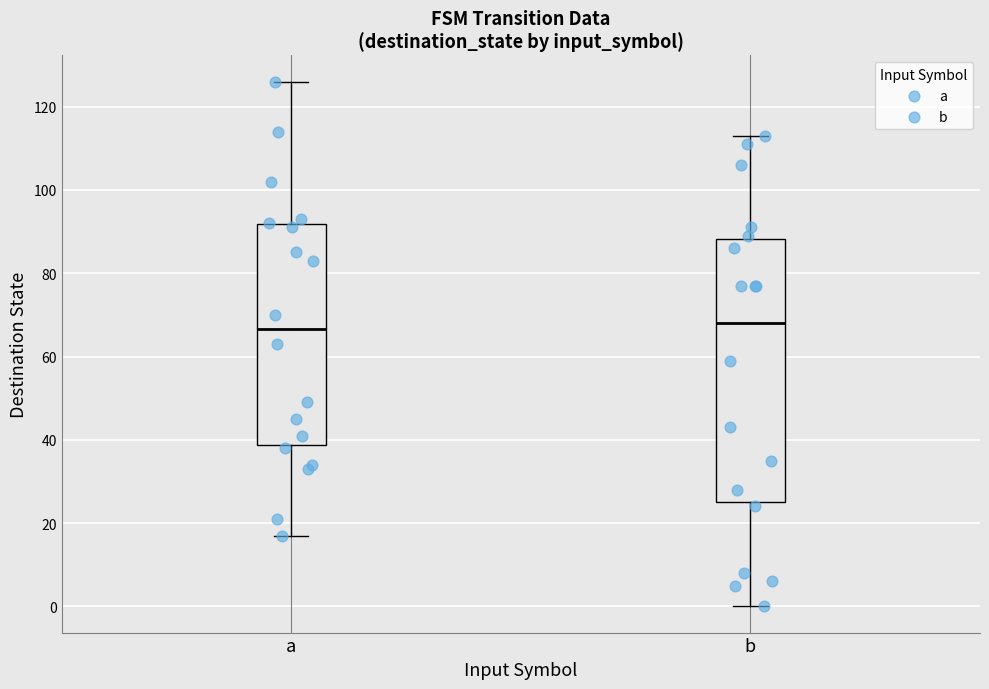

Which box is the tallest, from its lower edge to its upper edge?

b